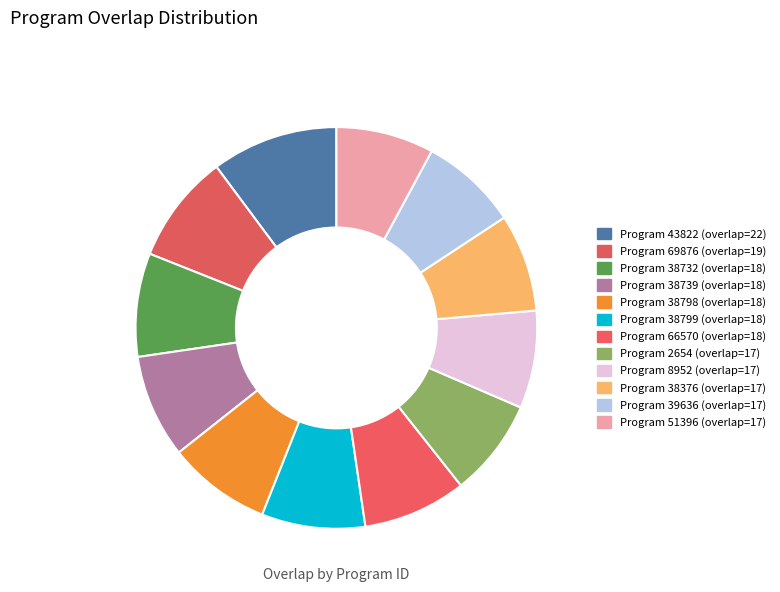

How many slices are in this pie chart?

12